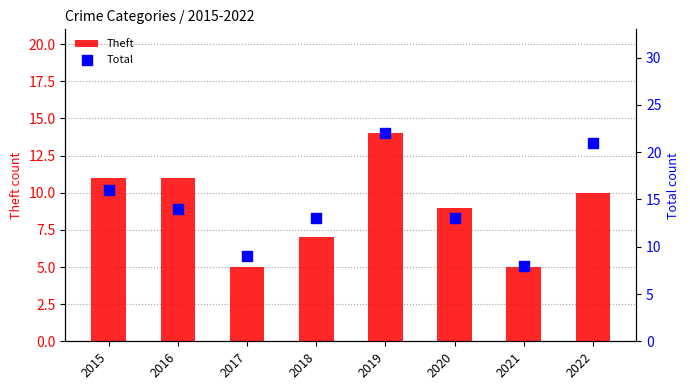

At how many categories does at least one series exceed 14?

3